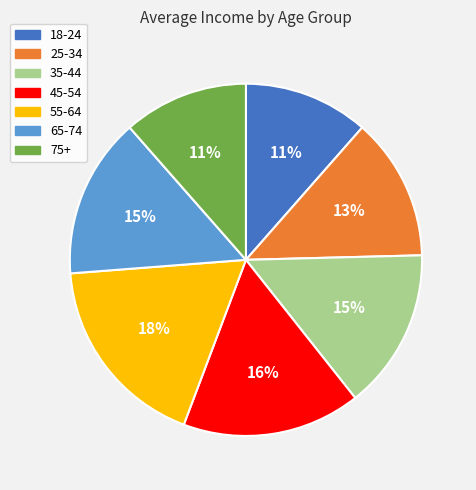

To the nearest percent, what is the combined percentage of 18-24 and 65-74?

26%